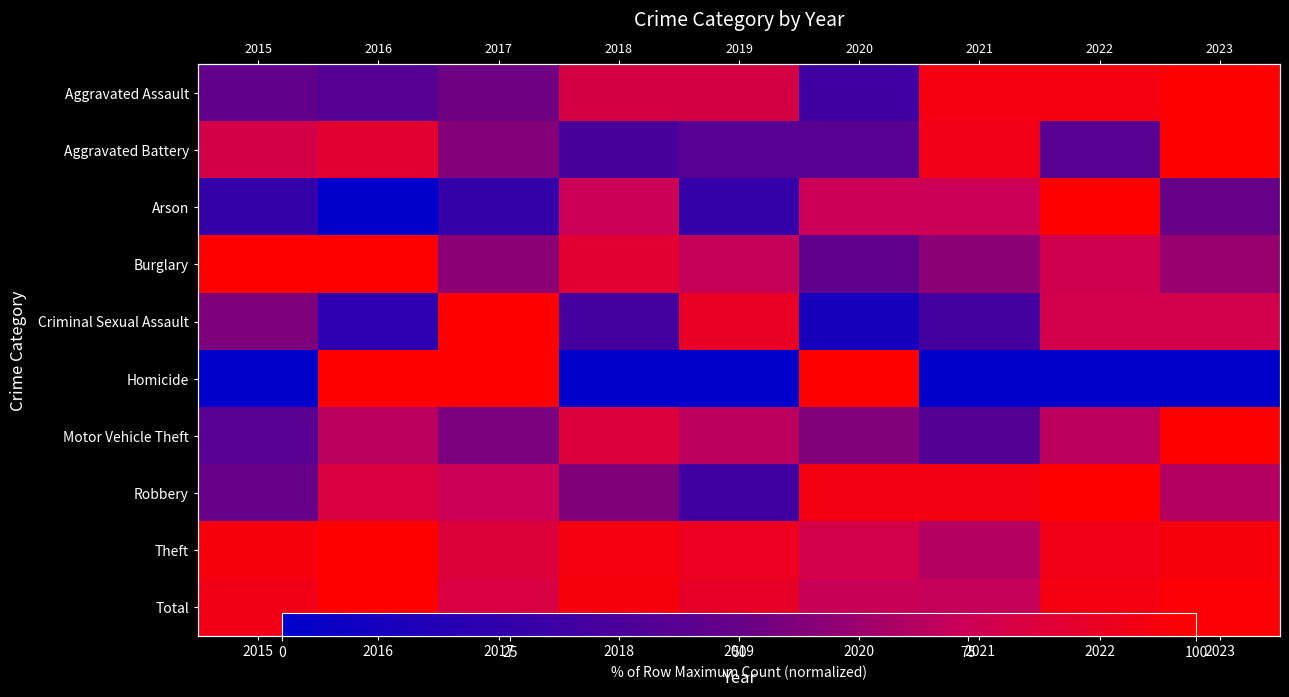

Rank the categories by Criminal Sexual Assault value from lowest to highest.

2020, 2016, 2018, 2021, 2015, 2022, 2023, 2019, 2017